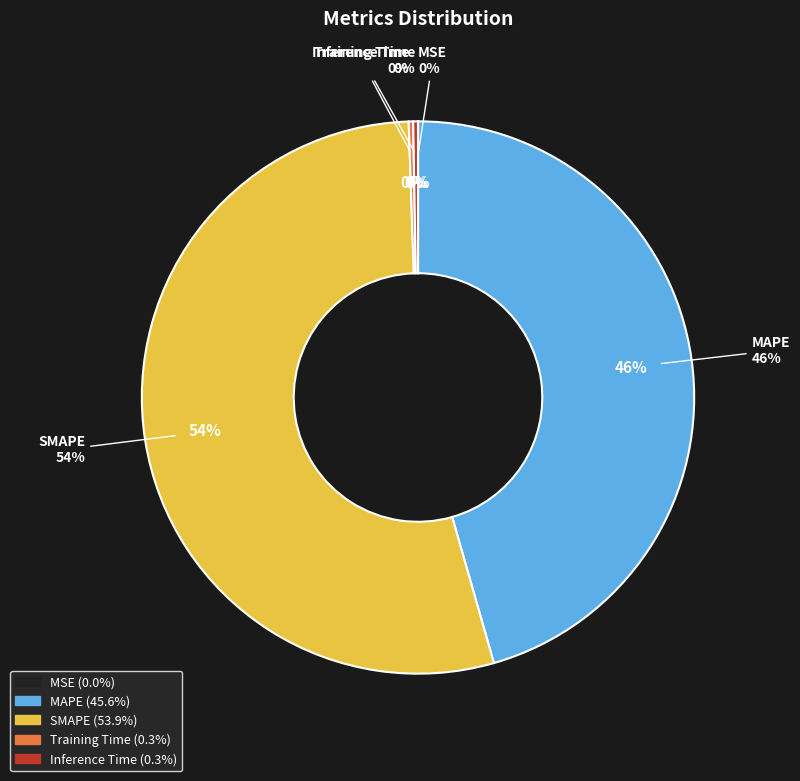

How much of the chart is everything except MAPE?

54.4%